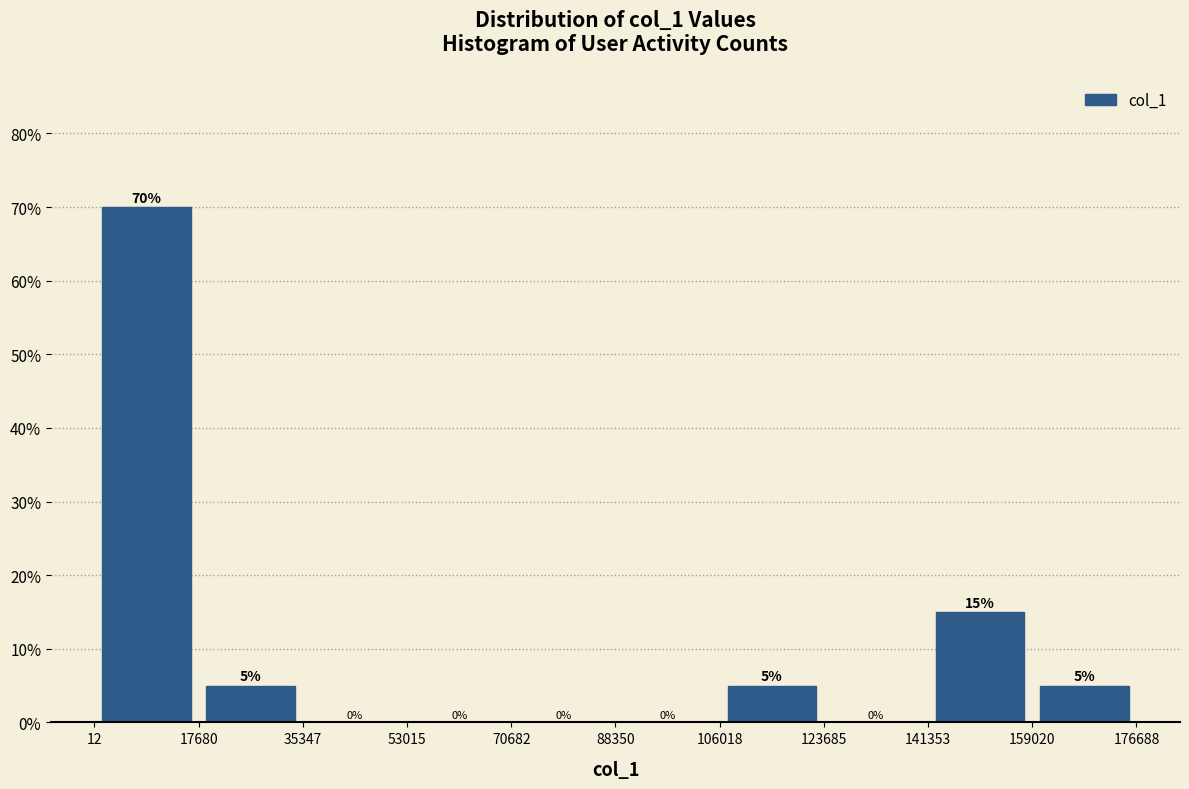

What is the height of the bar covering 17680 to 35347 on the x-axis?

5